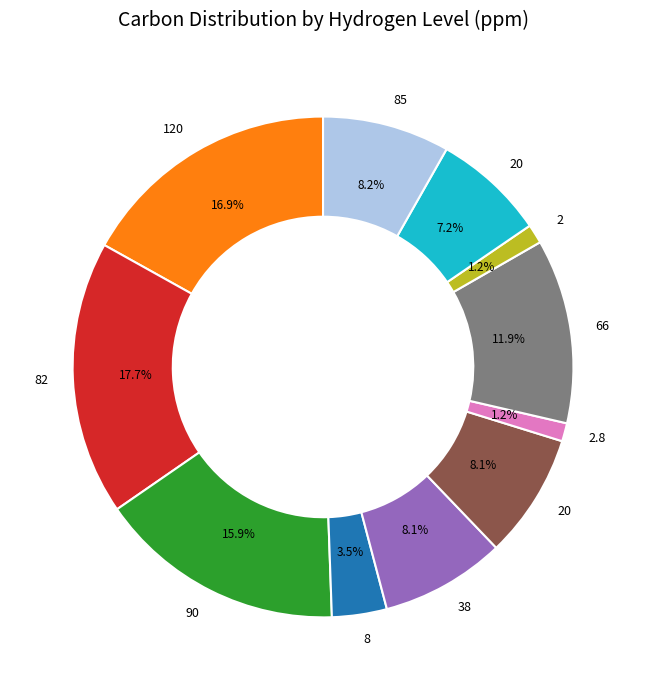

Is there any slice that represents more than half of the pie?

No